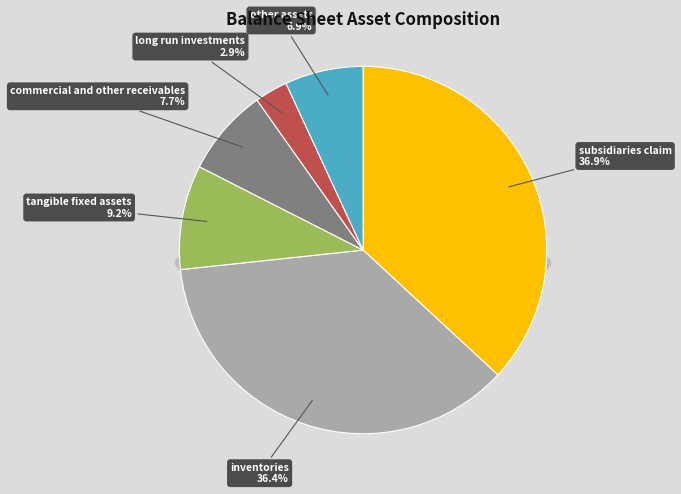

True or false: long_run_investments accounts for 13% of the total.

False